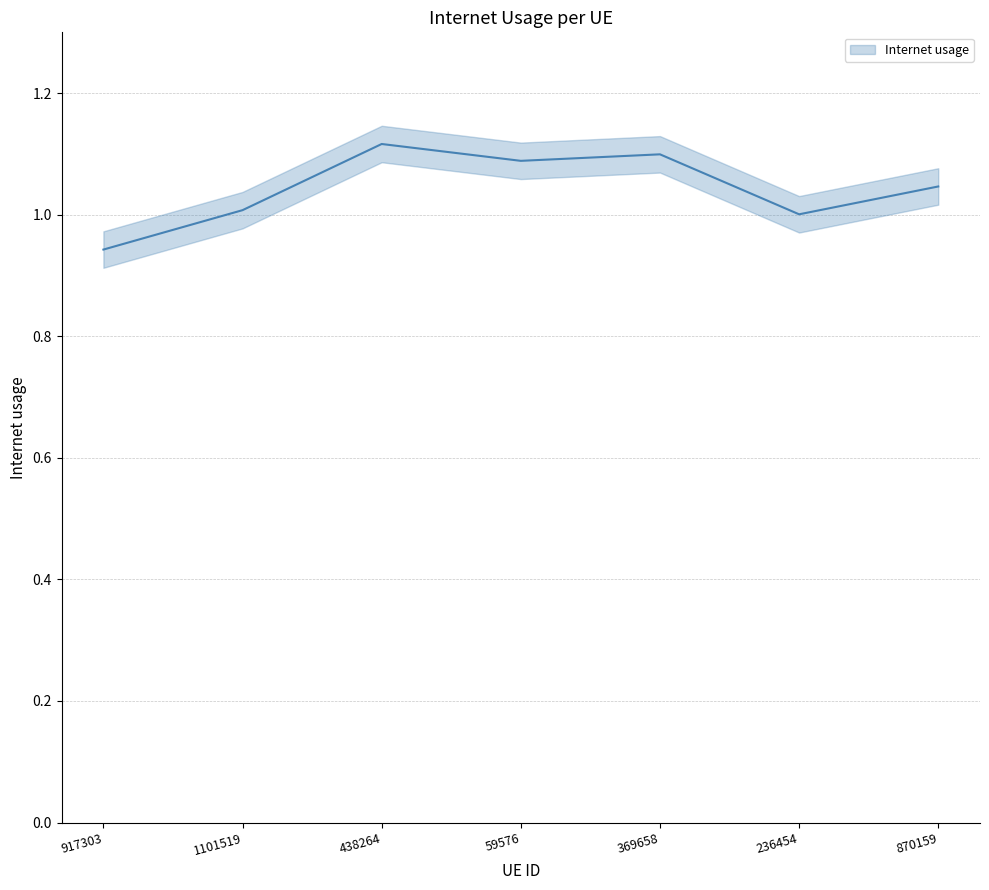

Approximately how many times larger is the value at 59576 compared to 369658?

1.0